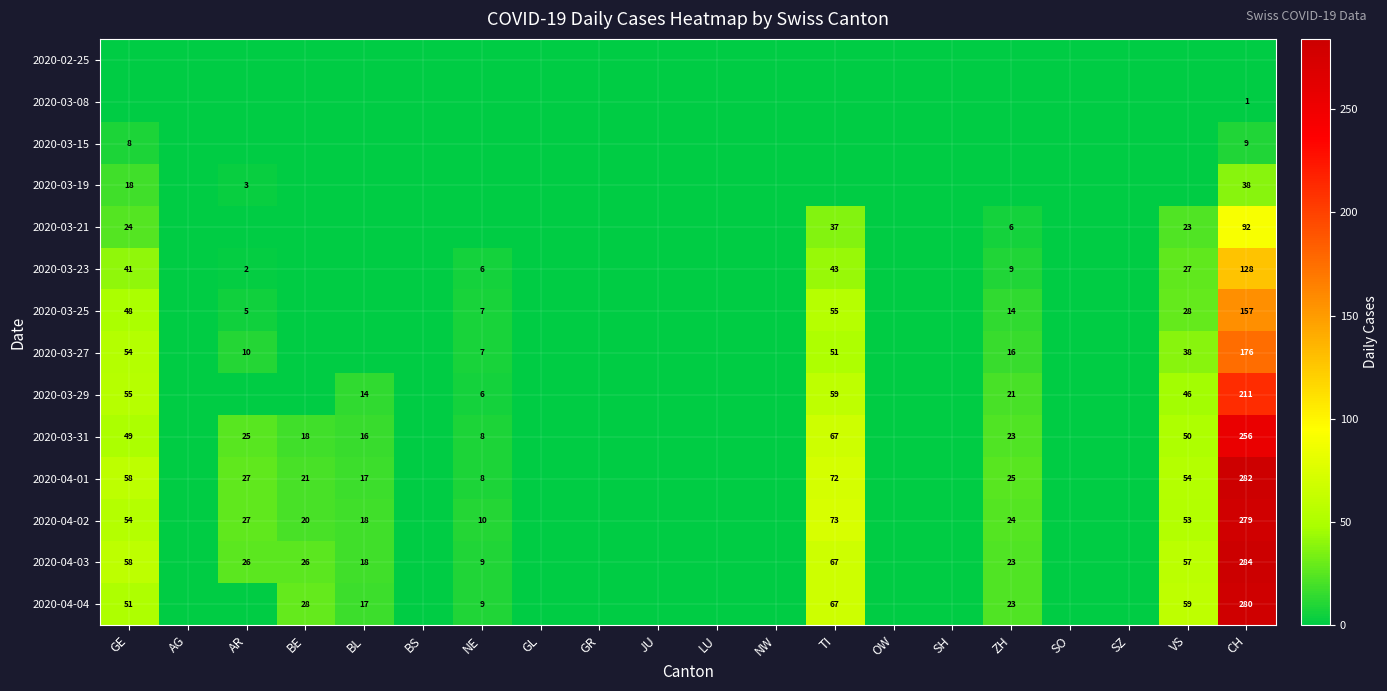

Is it true that 2020-04-03 equals 57 at VS?

True